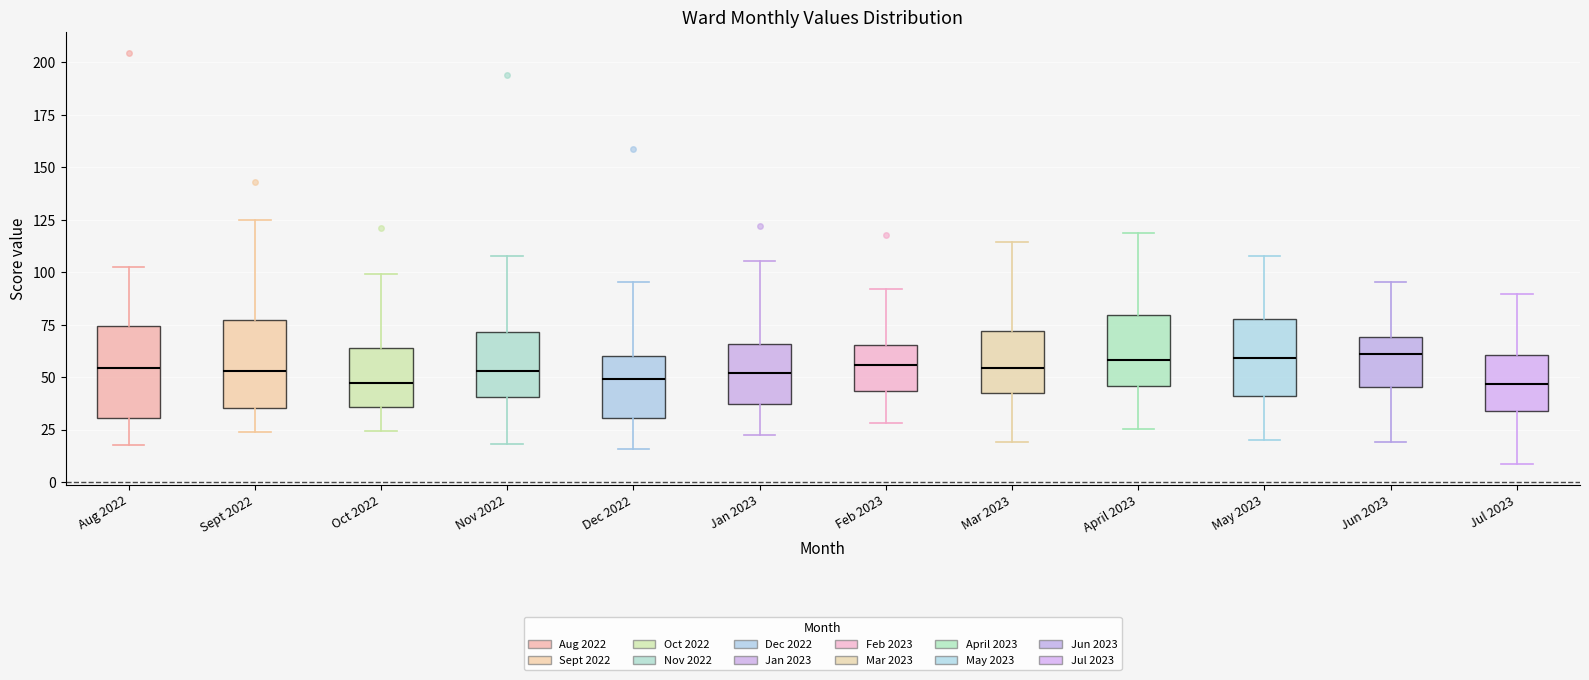

Reading left to right, transcribe this box plot: for each box, give where its median line is, the range the box spans, and where its two whiskers end, as read against the y-axis. The values are not printed on the chart, so give them approximately, as read against the axis.

Aug 2022: median 55, box 30 to 75, whiskers 20 to 105
Sept 2022: median 55, box 35 to 75, whiskers 25 to 125
Oct 2022: median 45, box 35 to 65, whiskers 25 to 100
Nov 2022: median 55, box 40 to 70, whiskers 20 to 110
Dec 2022: median 50, box 30 to 60, whiskers 15 to 95
Jan 2023: median 50, box 35 to 65, whiskers 25 to 105
Feb 2023: median 55, box 45 to 65, whiskers 30 to 90
Mar 2023: median 55, box 45 to 70, whiskers 20 to 115
April 2023: median 60, box 45 to 80, whiskers 25 to 120
May 2023: median 60, box 40 to 80, whiskers 20 to 110
Jun 2023: median 60, box 45 to 70, whiskers 20 to 95
Jul 2023: median 45, box 35 to 60, whiskers 10 to 90